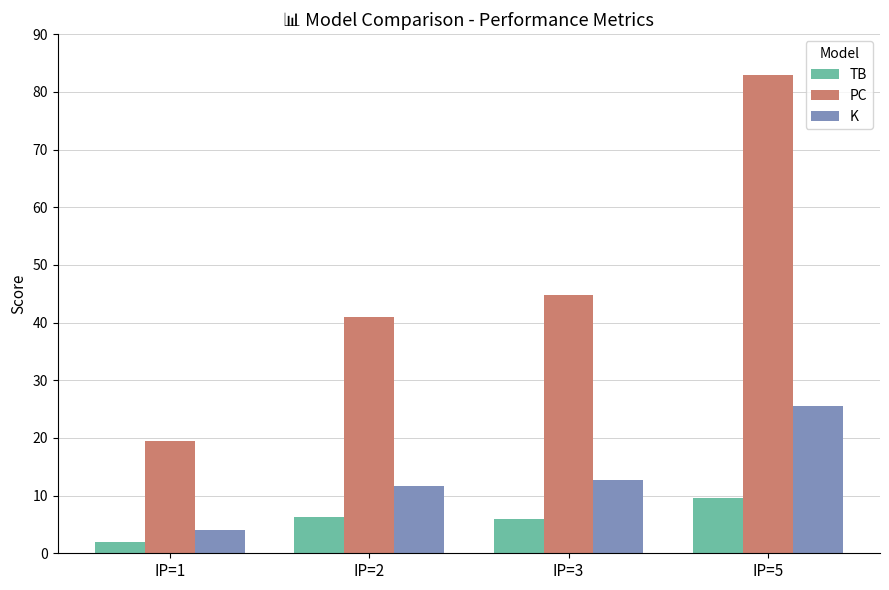

Are the bars grouped side by side (vs. stacked)?

Yes